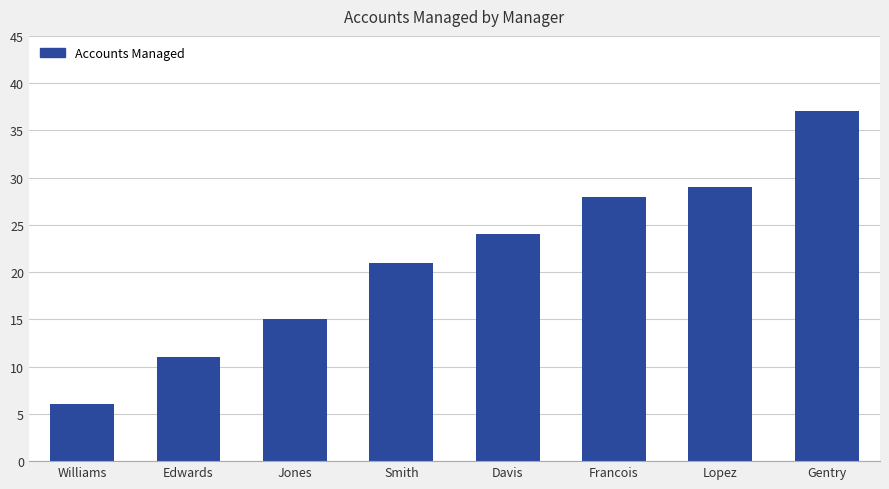

Is it true that the value at Jones is 15?

True